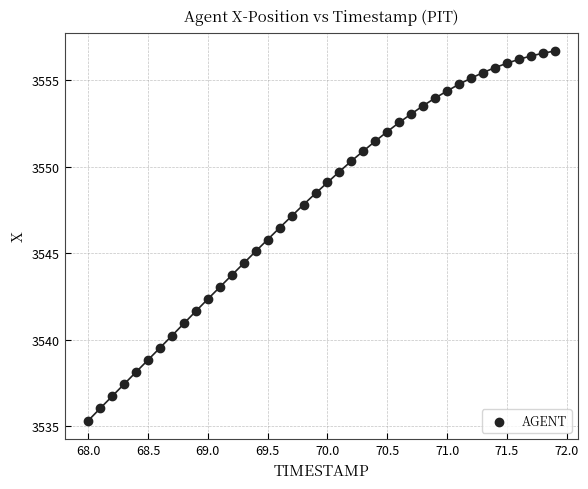

What is the range of Y values (max minus min)?

21.4